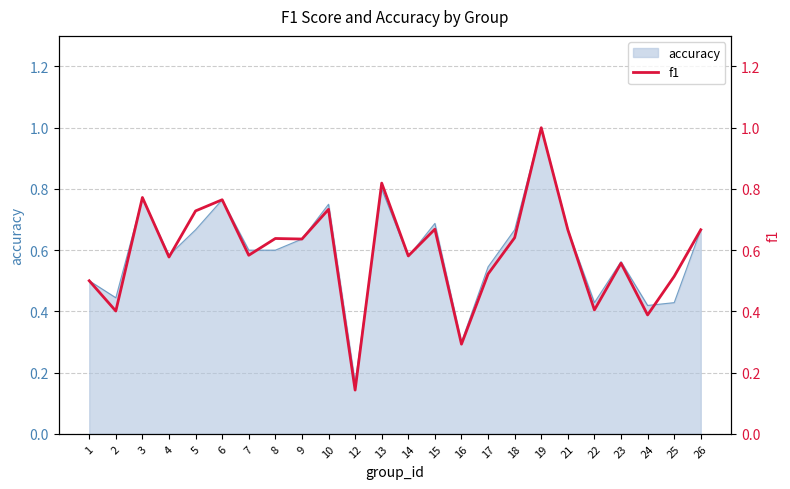

At which label is the value closest to 0?

12